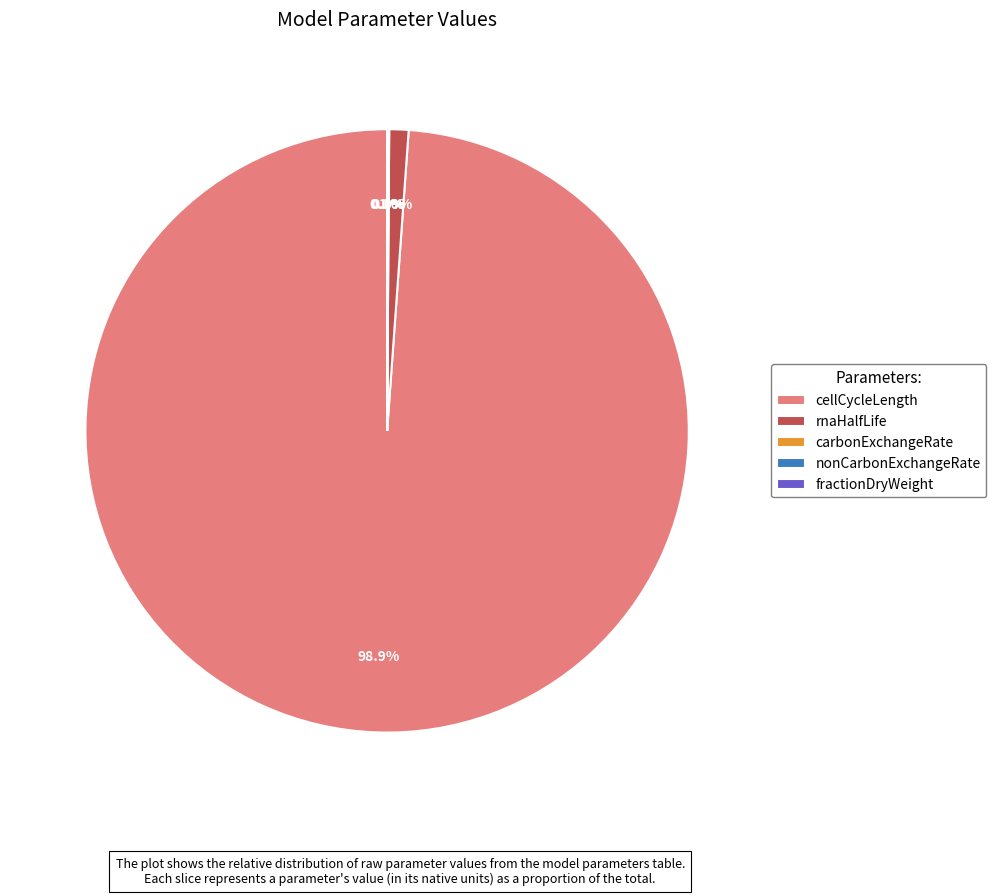

Which slice is the largest?

cellCycleLength